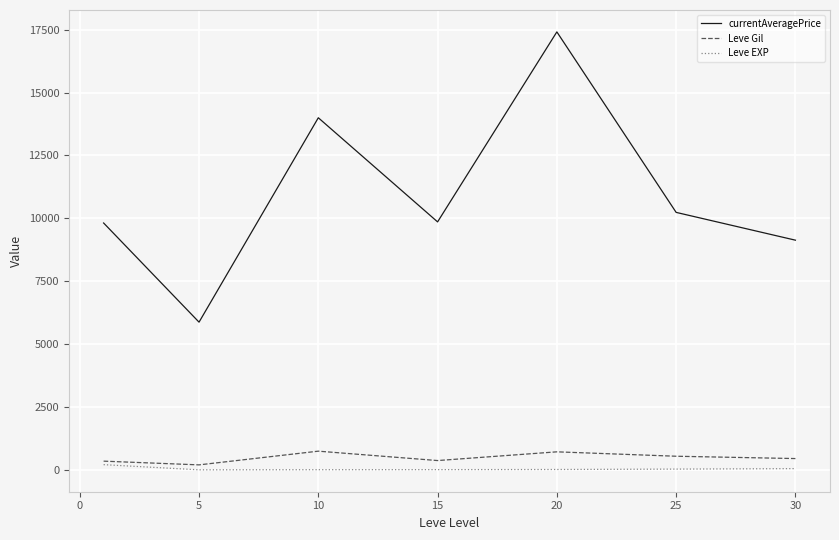

Is this an area chart (filled region under the line)?

No